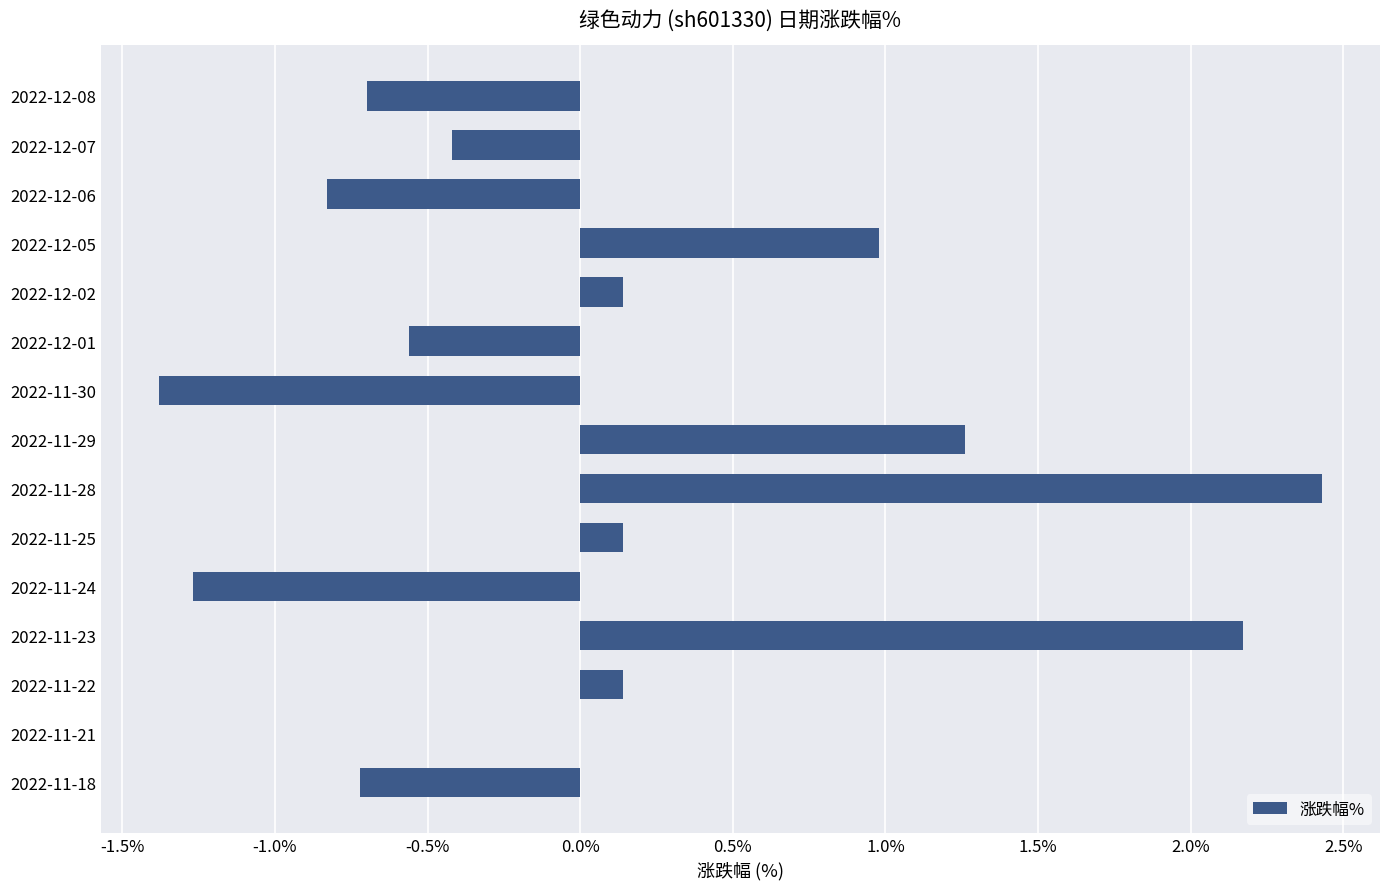

Read the value at 2022-12-05.

1.0